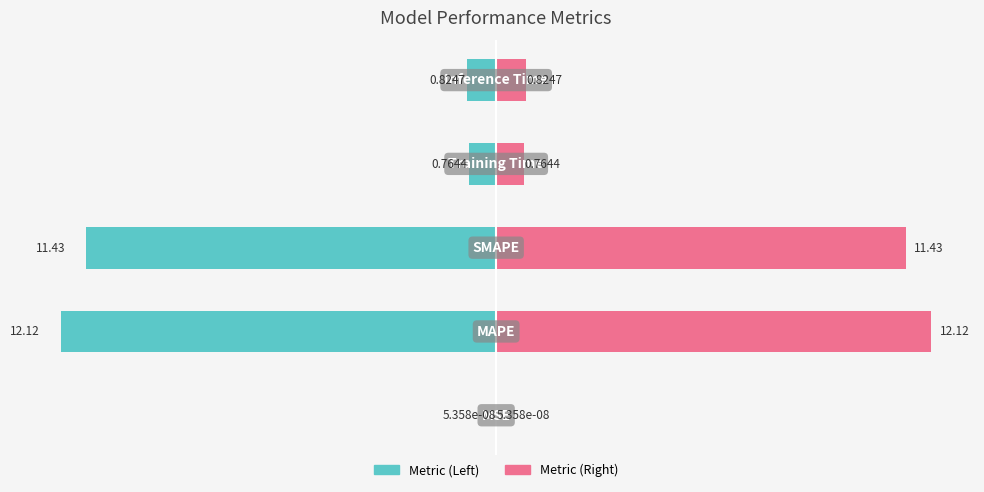

What is the difference between the Left (Teal) values at 1 and 3?

11.4